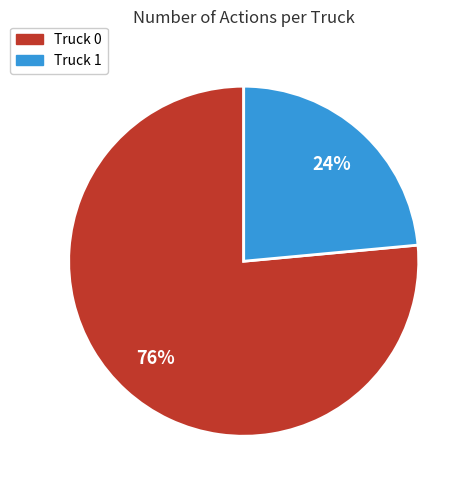

What is the ratio of the value at Truck 0 to the value at Truck 1?

3.2